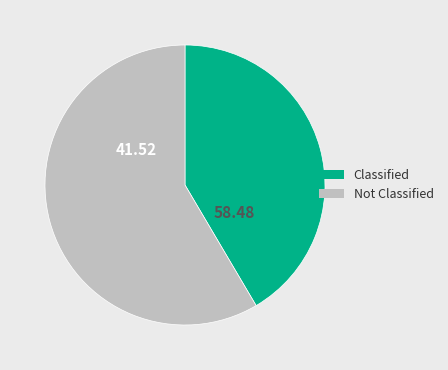

What is the largest slice in the pie chart?

Not Classified